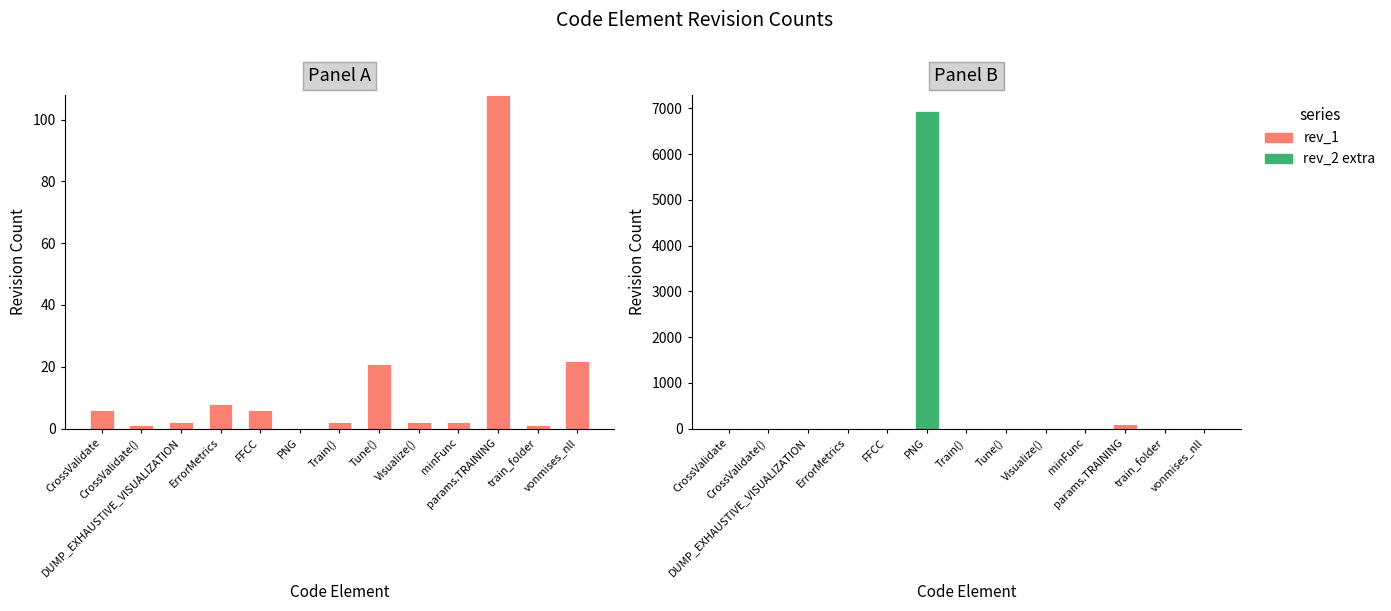

At which category is the sum across all series the highest?

PNG